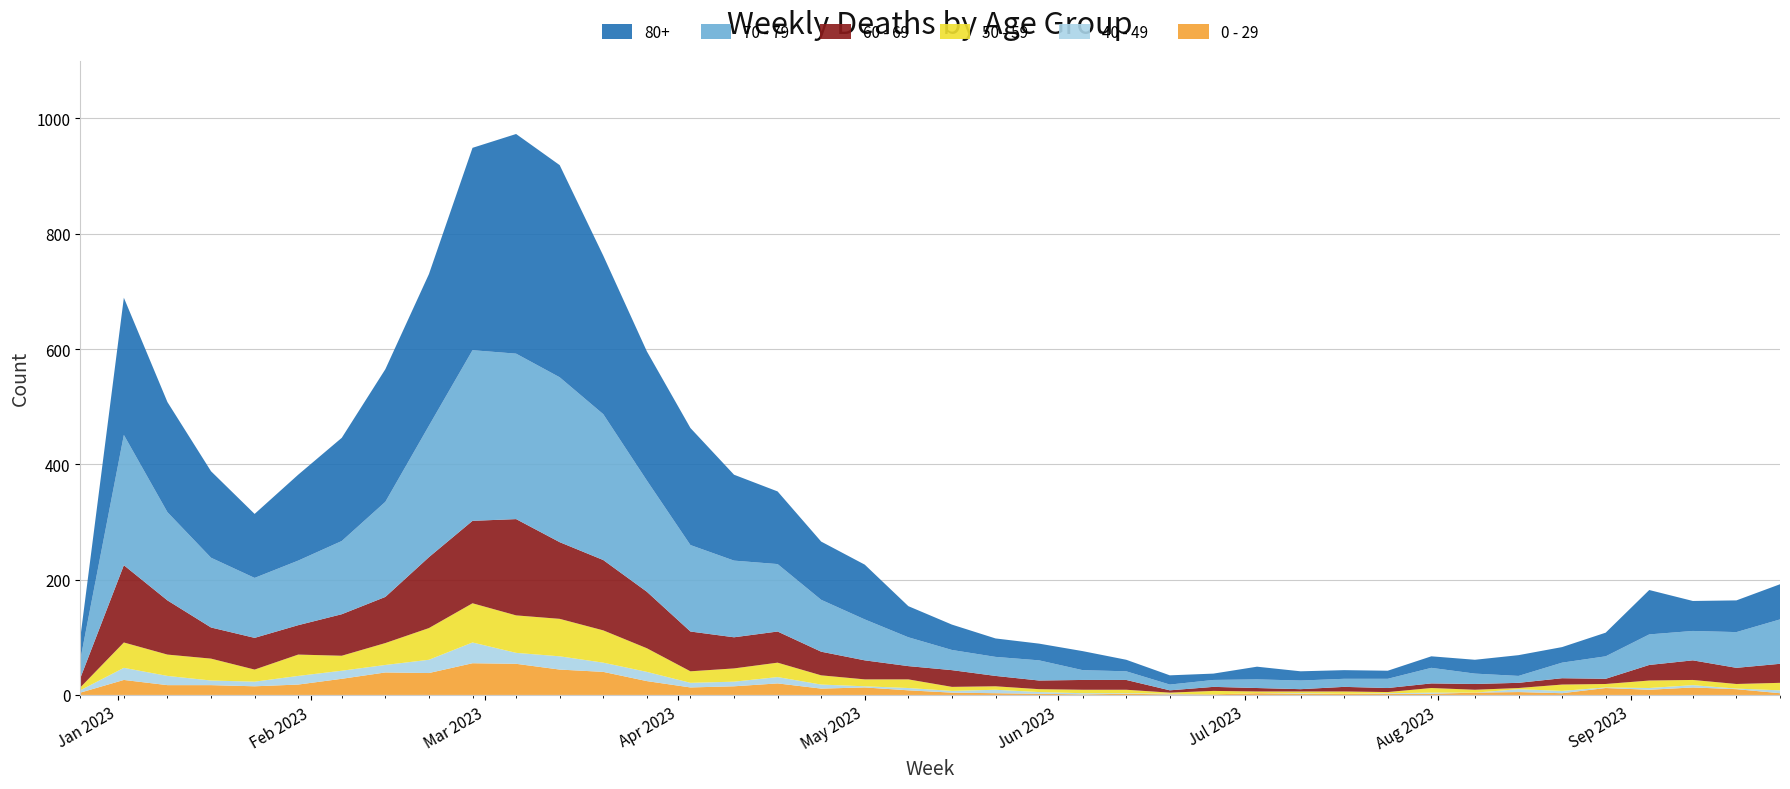

Reading left to right, transcribe all the data shown in this chart.

0 - 29: 2022-12-26=4	2023-01-02=26	2023-01-09=17	2023-01-16=17	2023-01-23=15	2023-01-30=18	2023-02-06=28	2023-02-13=39	2023-02-20=38	2023-02-27=55	2023-03-06=54	2023-03-13=44	2023-03-20=40	2023-03-27=24	2023-04-03=13	2023-04-10=15	2023-04-17=20	2023-04-24=11	2023-05-01=13	2023-05-08=8	2023-05-15=4	2023-05-22=3	2023-05-29=2	2023-06-05=1	2023-06-12=2	2023-06-19=1	2023-06-26=1	2023-07-03=3	2023-07-10=2	2023-07-17=2	2023-07-24=2	2023-07-31=2	2023-08-07=4	2023-08-14=5	2023-08-21=3	2023-08-28=12	2023-09-04=9	2023-09-11=13	2023-09-18=10	2023-09-25=3
40 - 49: 2022-12-26=4	2023-01-02=21	2023-01-09=16	2023-01-16=8	2023-01-23=8	2023-01-30=15	2023-02-06=14	2023-02-13=13	2023-02-20=23	2023-02-27=36	2023-03-06=19	2023-03-13=23	2023-03-20=16	2023-03-27=16	2023-04-03=8	2023-04-10=8	2023-04-17=11	2023-04-24=7	2023-05-01=2	2023-05-08=4	2023-05-15=3	2023-05-22=6	2023-05-29=3	2023-06-05=2	2023-06-12=1	2023-06-19=1	2023-06-26=0	2023-07-03=0	2023-07-10=1	2023-07-17=0	2023-07-24=1	2023-07-31=2	2023-08-07=0	2023-08-14=5	2023-08-21=4	2023-08-28=1	2023-09-04=3	2023-09-11=4	2023-09-18=1	2023-09-25=5
50 - 59: 2022-12-26=5	2023-01-02=44	2023-01-09=37	2023-01-16=38	2023-01-23=21	2023-01-30=37	2023-02-06=26	2023-02-13=38	2023-02-20=55	2023-02-27=68	2023-03-06=65	2023-03-13=65	2023-03-20=56	2023-03-27=41	2023-04-03=20	2023-04-10=23	2023-04-17=25	2023-04-24=16	2023-05-01=12	2023-05-08=15	2023-05-15=7	2023-05-22=6	2023-05-29=5	2023-06-05=6	2023-06-12=6	2023-06-19=2	2023-06-26=6	2023-07-03=3	2023-07-10=3	2023-07-17=4	2023-07-24=2	2023-07-31=8	2023-08-07=5	2023-08-14=2	2023-08-21=11	2023-08-28=6	2023-09-04=13	2023-09-11=9	2023-09-18=8	2023-09-25=13
60 - 69: 2022-12-26=16	2023-01-02=134	2023-01-09=94	2023-01-16=54	2023-01-23=55	2023-01-30=51	2023-02-06=72	2023-02-13=80	2023-02-20=123	2023-02-27=143	2023-03-06=167	2023-03-13=133	2023-03-20=122	2023-03-27=98	2023-04-03=69	2023-04-10=54	2023-04-17=54	2023-04-24=41	2023-05-01=33	2023-05-08=23	2023-05-15=29	2023-05-22=18	2023-05-29=15	2023-06-05=17	2023-06-12=17	2023-06-19=4	2023-06-26=7	2023-07-03=6	2023-07-10=4	2023-07-17=8	2023-07-24=7	2023-07-31=8	2023-08-07=10	2023-08-14=9	2023-08-21=11	2023-08-28=9	2023-09-04=27	2023-09-11=34	2023-09-18=28	2023-09-25=33
70 - 79: 2022-12-26=32	2023-01-02=226	2023-01-09=153	2023-01-16=121	2023-01-23=104	2023-01-30=112	2023-02-06=127	2023-02-13=165	2023-02-20=228	2023-02-27=296	2023-03-06=287	2023-03-13=286	2023-03-20=253	2023-03-27=193	2023-04-03=150	2023-04-10=133	2023-04-17=117	2023-04-24=90	2023-05-01=71	2023-05-08=50	2023-05-15=35	2023-05-22=33	2023-05-29=35	2023-06-05=17	2023-06-12=15	2023-06-19=10	2023-06-26=12	2023-07-03=15	2023-07-10=15	2023-07-17=14	2023-07-24=16	2023-07-31=27	2023-08-07=18	2023-08-14=12	2023-08-21=27	2023-08-28=39	2023-09-04=53	2023-09-11=51	2023-09-18=62	2023-09-25=77
80+: 2022-12-26=38	2023-01-02=238	2023-01-09=191	2023-01-16=150	2023-01-23=111	2023-01-30=149	2023-02-06=179	2023-02-13=230	2023-02-20=263	2023-02-27=351	2023-03-06=381	2023-03-13=368	2023-03-20=275	2023-03-27=224	2023-04-03=203	2023-04-10=149	2023-04-17=126	2023-04-24=101	2023-05-01=95	2023-05-08=54	2023-05-15=44	2023-05-22=32	2023-05-29=29	2023-06-05=33	2023-06-12=20	2023-06-19=16	2023-06-26=11	2023-07-03=22	2023-07-10=16	2023-07-17=15	2023-07-24=14	2023-07-31=20	2023-08-07=24	2023-08-14=36	2023-08-21=27	2023-08-28=41	2023-09-04=77	2023-09-11=52	2023-09-18=55	2023-09-25=61